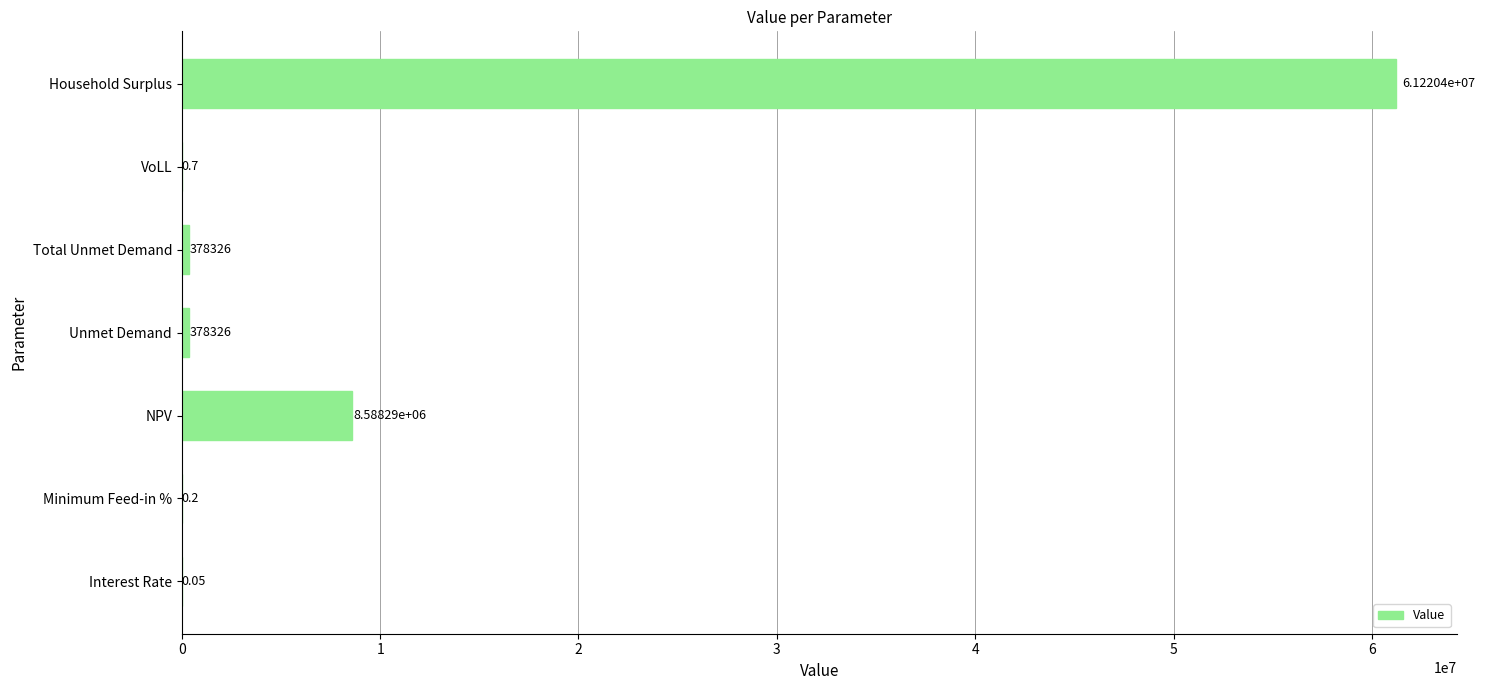

At which label is the value closest to 30610181?

NPV